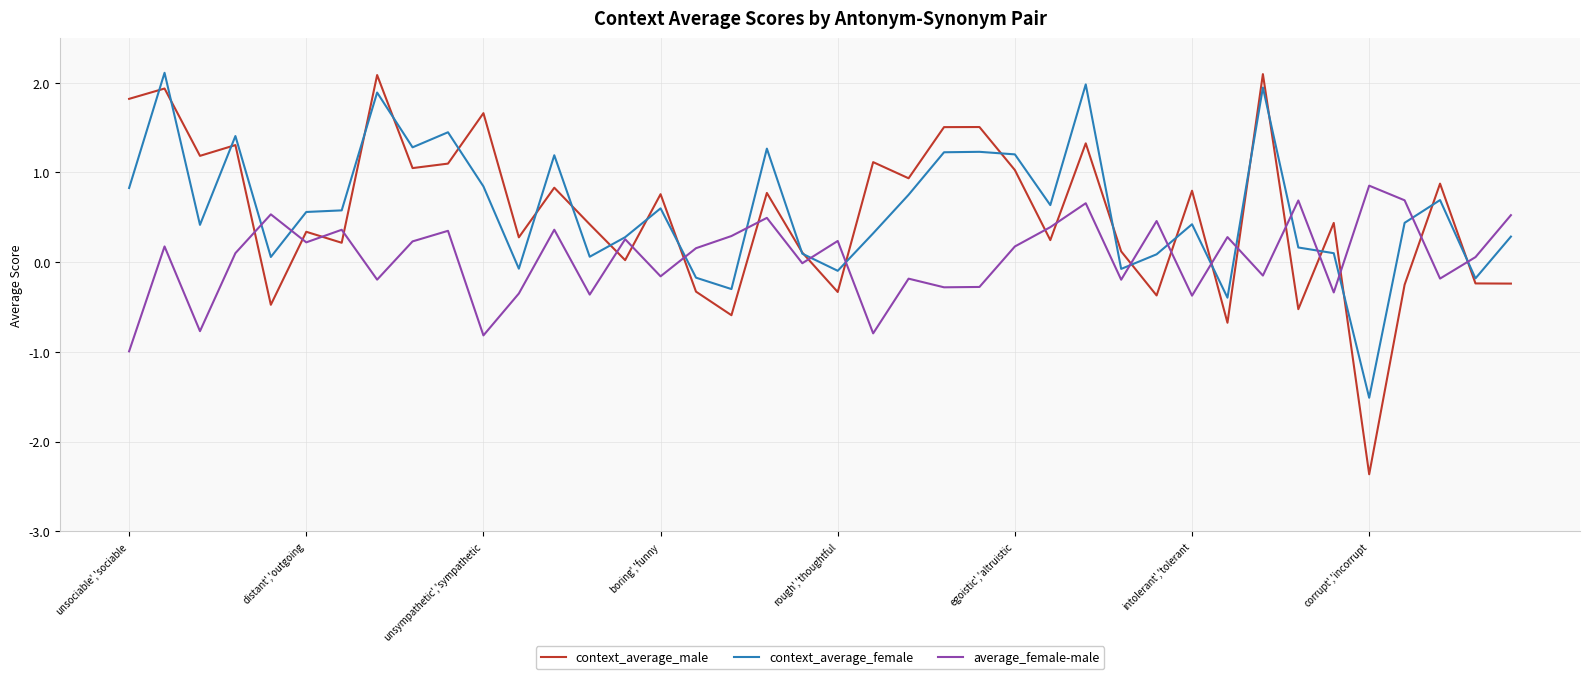

What is the lowest value of the average_female-male series?

-1.0